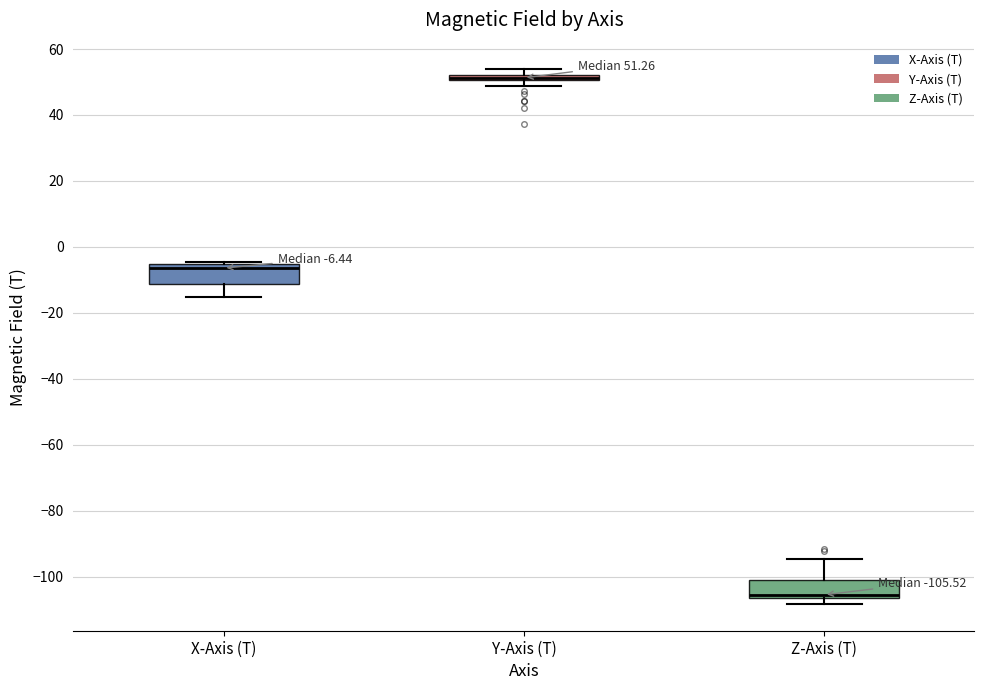

Which box's median line is the lowest?

Z-Axis (T)